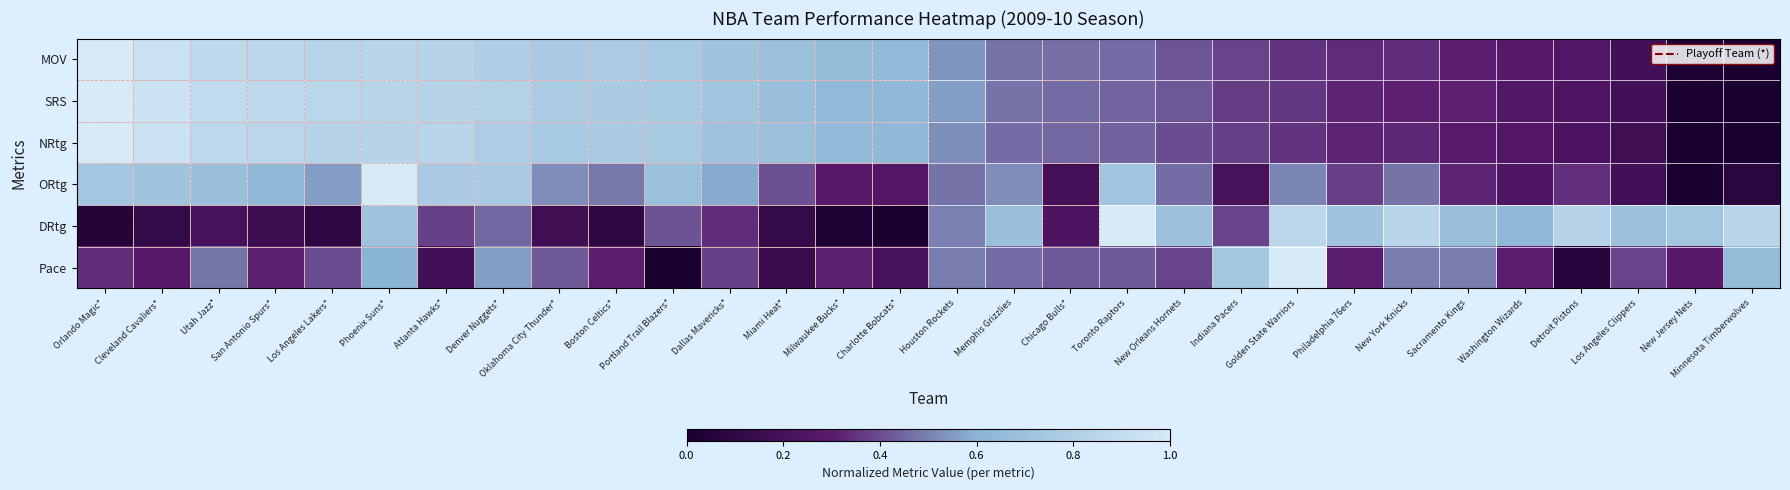

How many data points does each series have?

30